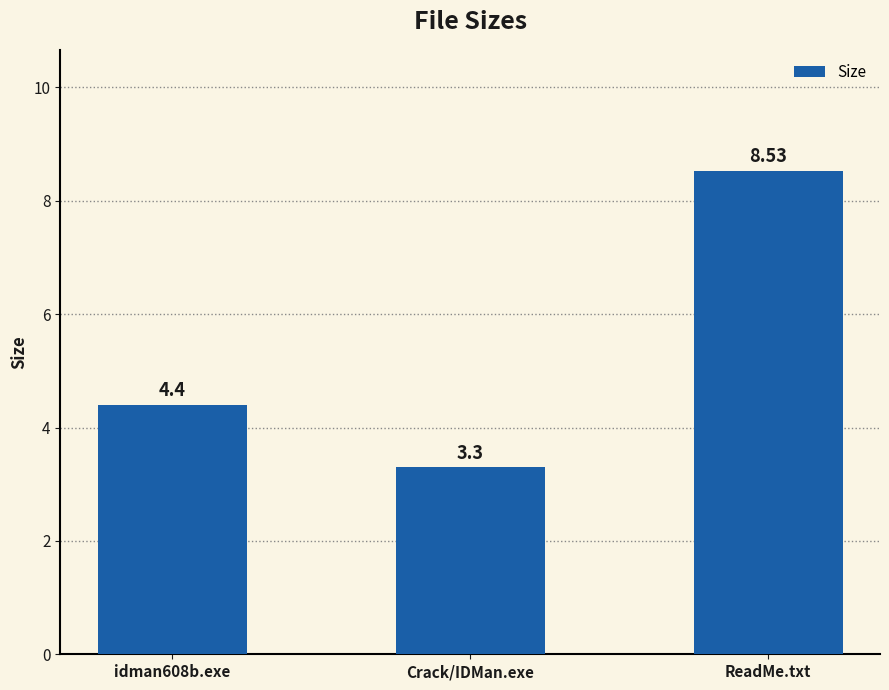

At which category does the chart reach its minimum across all series?

Crack/IDMan.exe